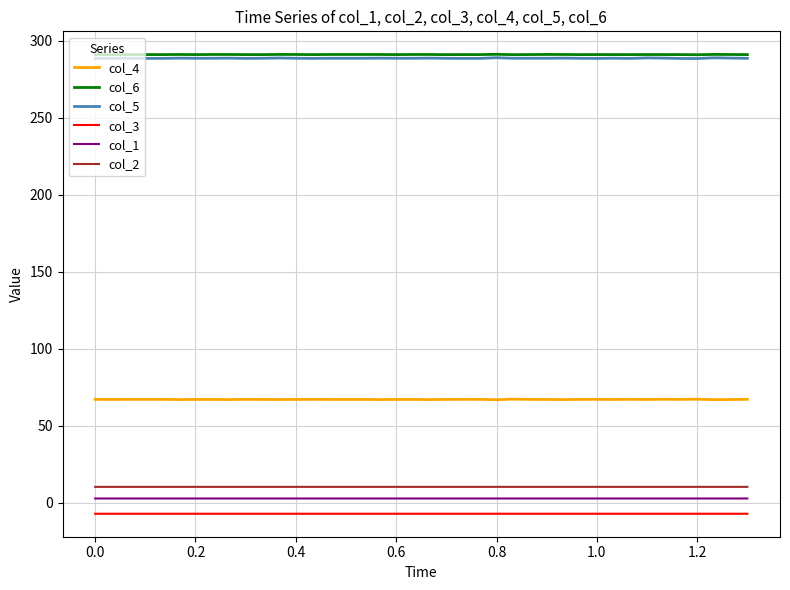

What is the smallest value displayed?

-7.2